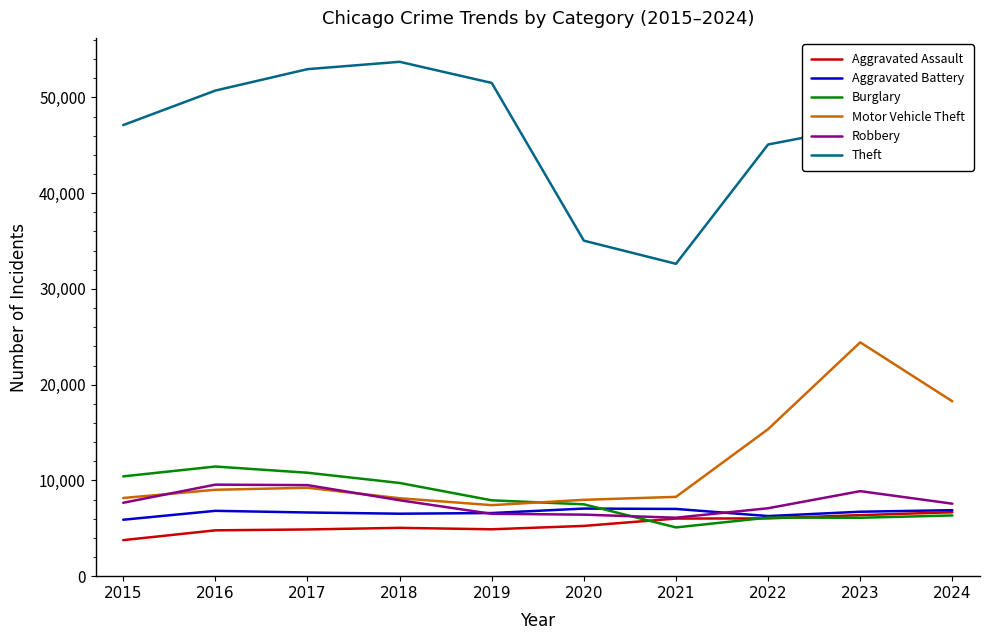

The value of Robbery at 2017 is 9509. True or false?

True